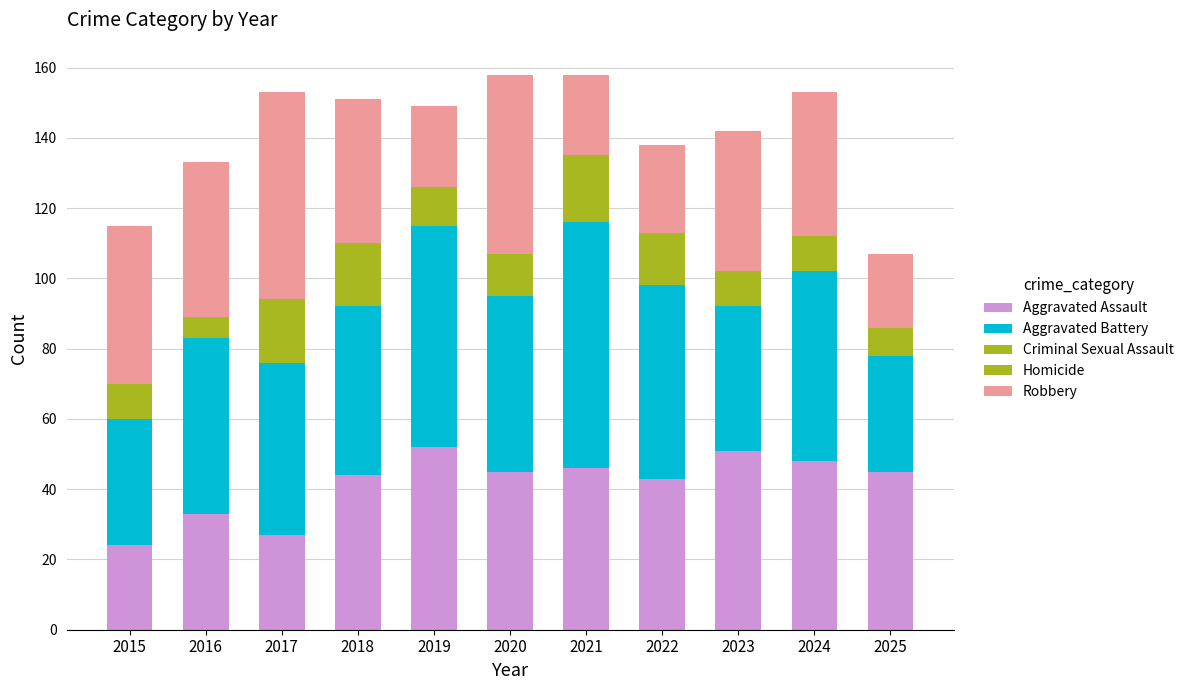

How many bars are there in total?

11